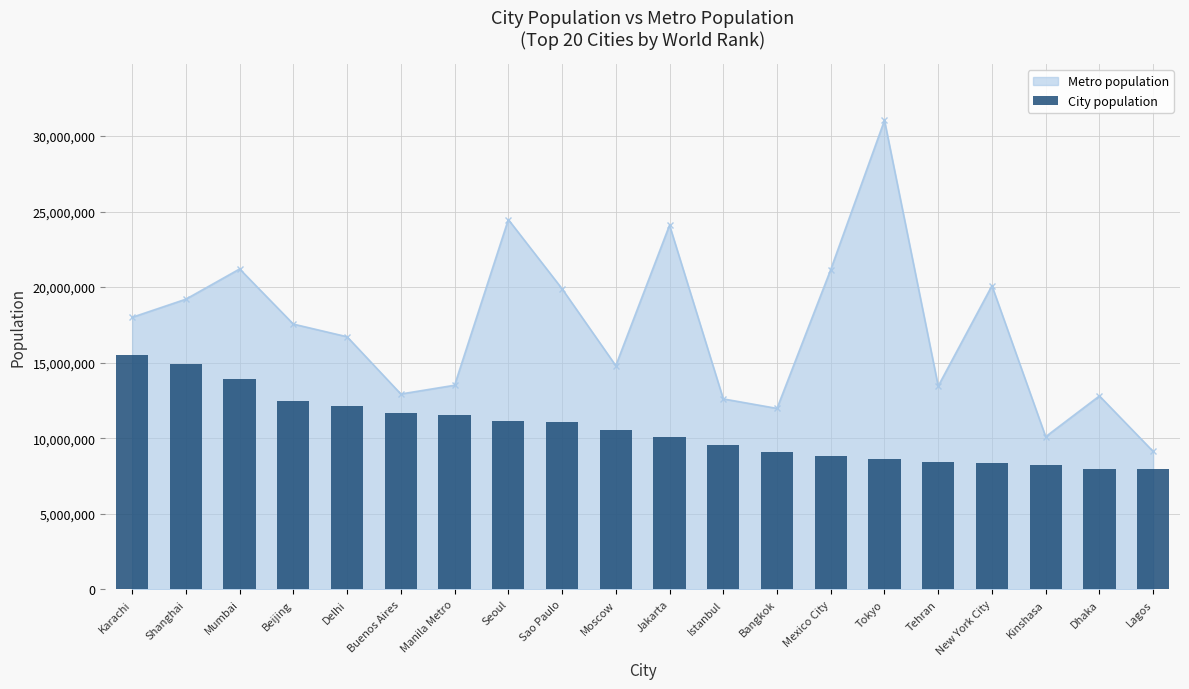

What is the label of the 1st bar from the left?

Karachi